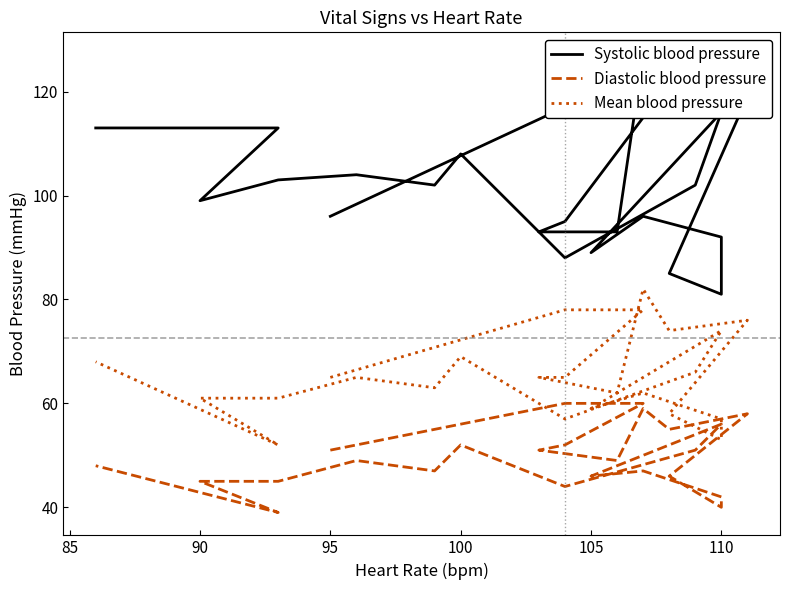

What are all the series names shown in the legend?

Systolic blood pressure, Diastolic blood pressure, Mean blood pressure